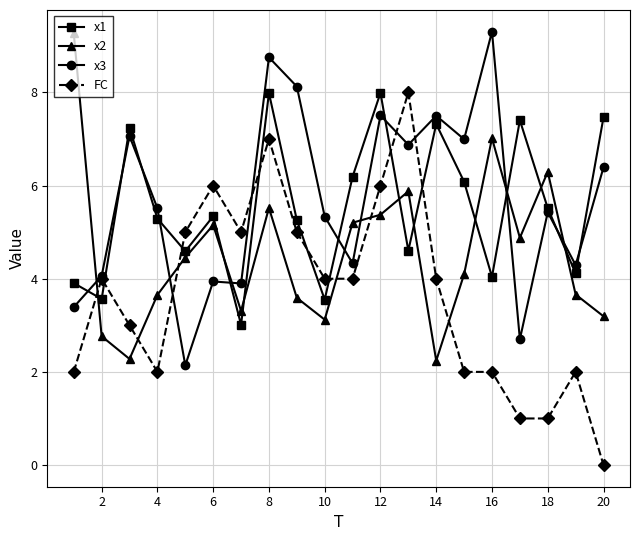

After their last crossing, which series has the higher values: x1 or x2?

x1